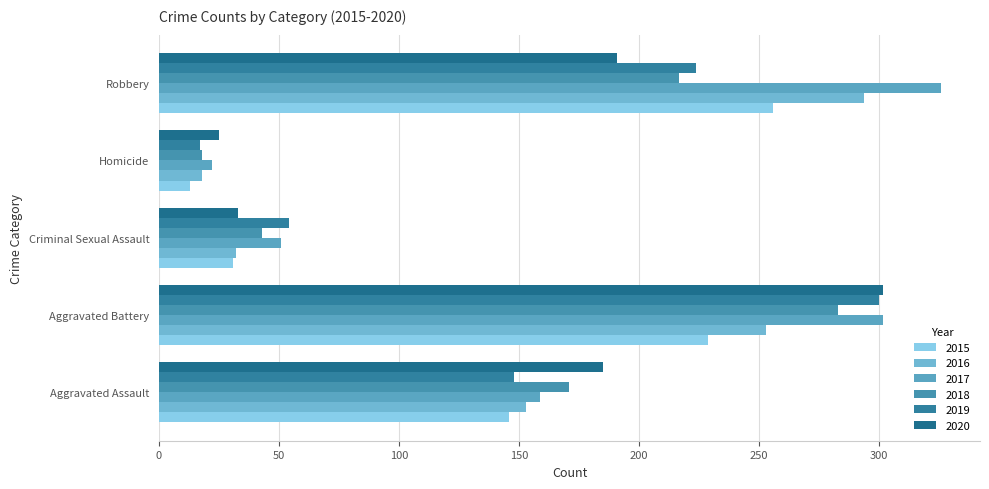

What value does the 2017 series have at Criminal Sexual Assault?

51